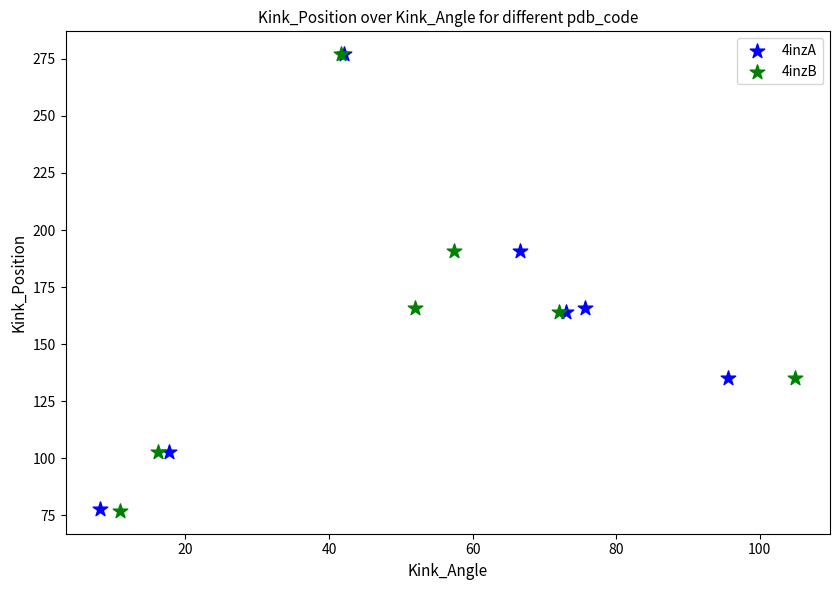

Which series has the largest Y range (max minus min)?

4inzB